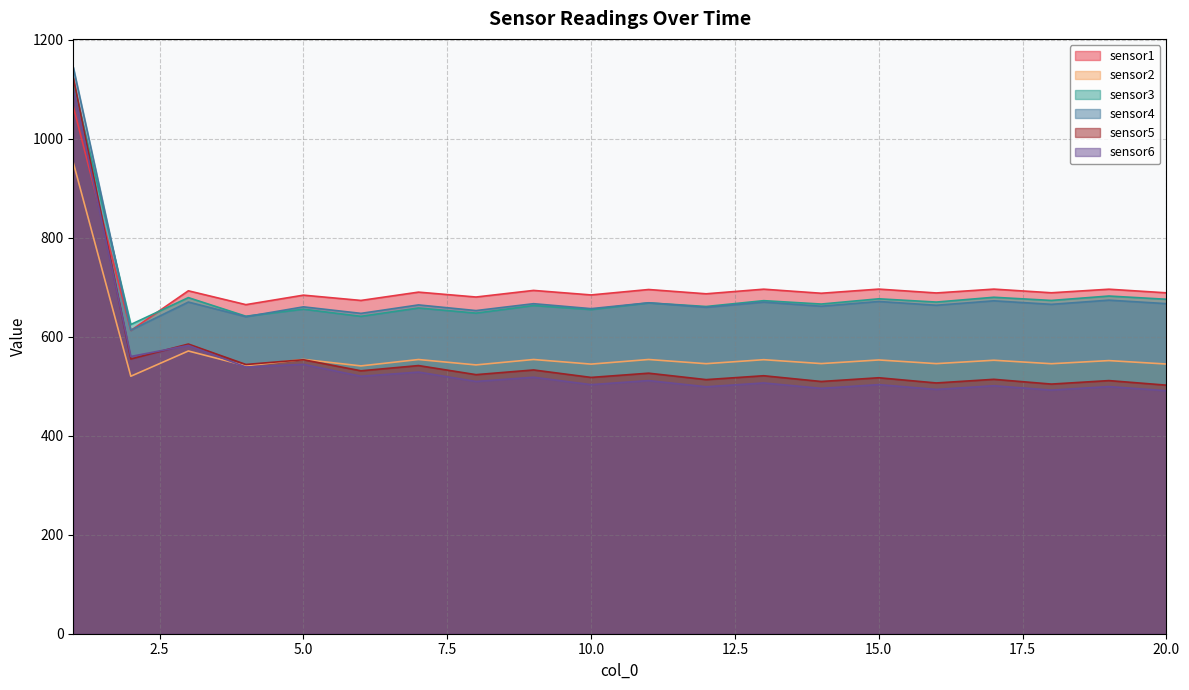

What is the minimum value for sensor3?

624.9